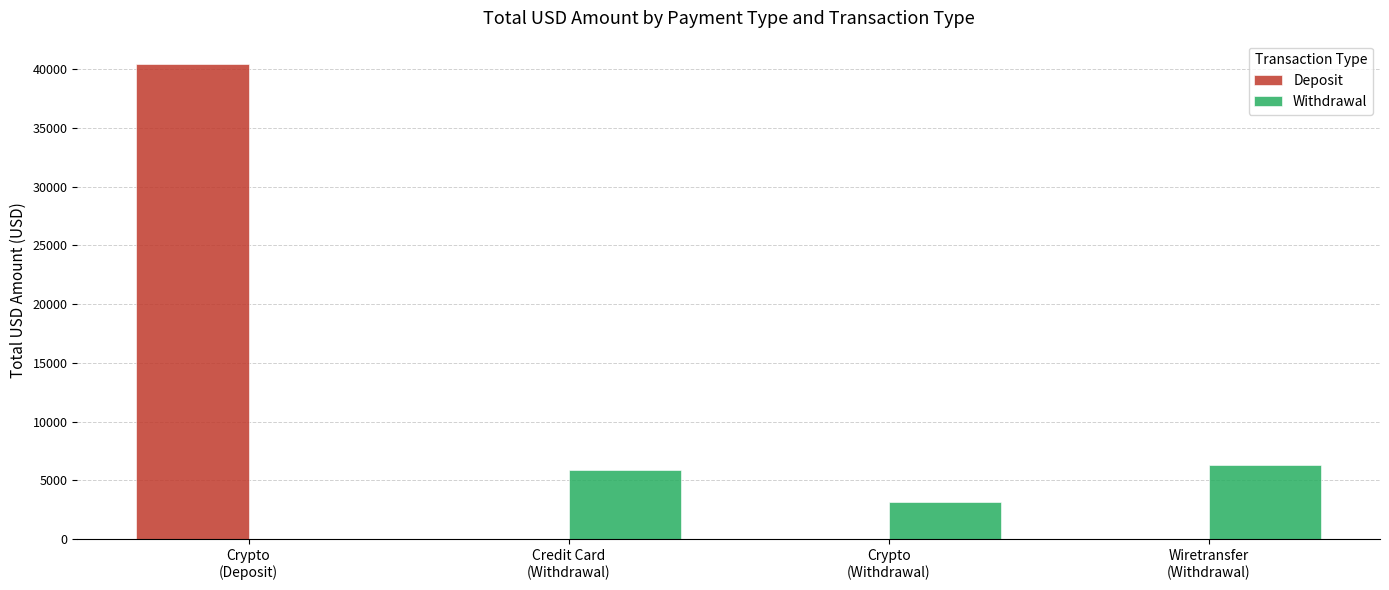

The Deposit series shows 21786.9 at Credit Card
(Withdrawal). True or false?

False